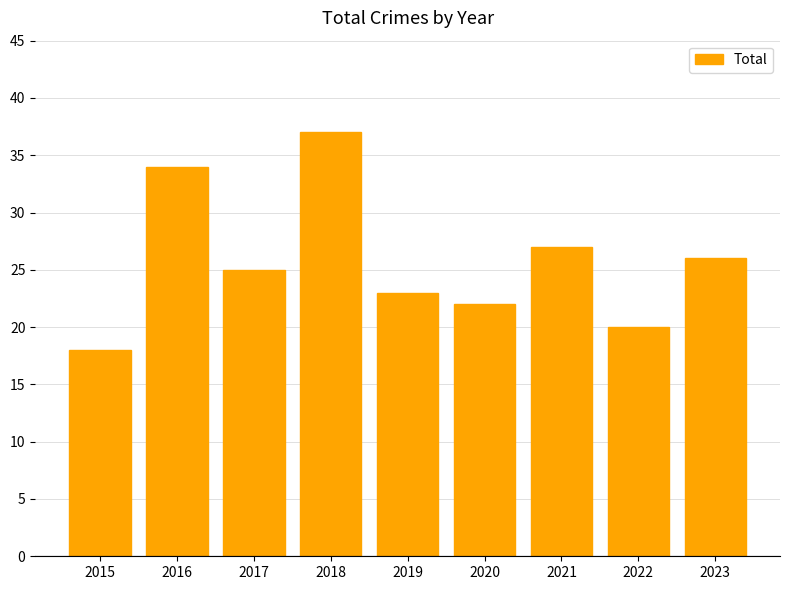

List the labels in order of value, largest first.

2018, 2016, 2021, 2023, 2017, 2019, 2020, 2022, 2015